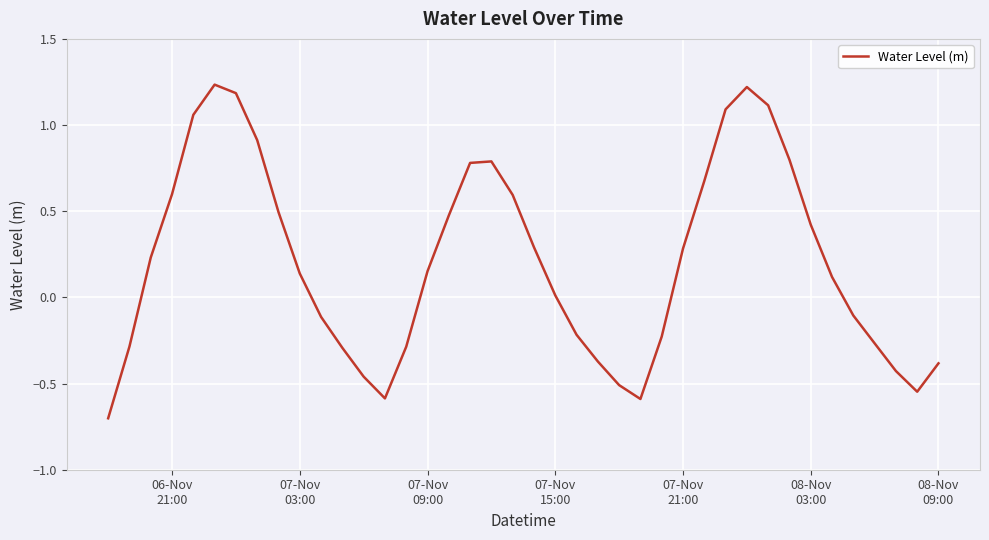

What is the minimum value shown in the chart?

-0.7